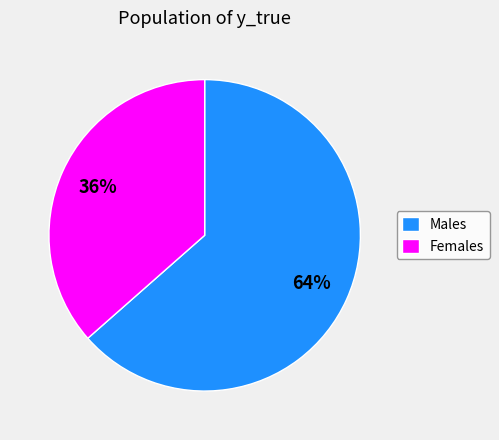

The Females slice represents 23% of the pie. True or false?

False